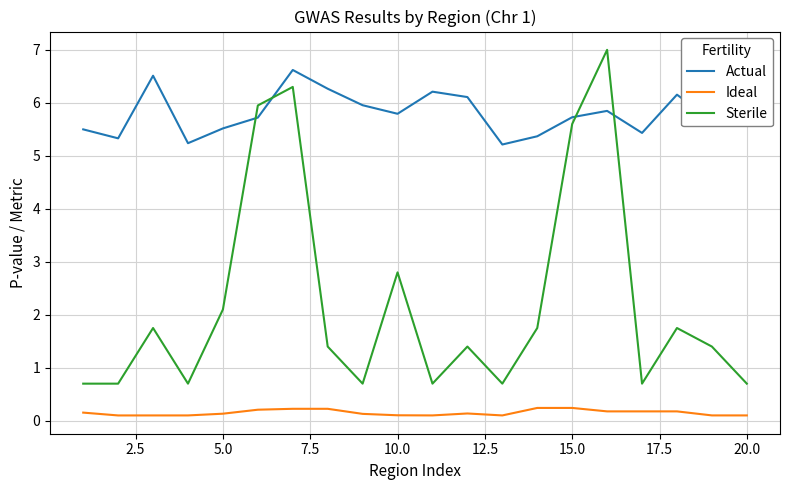

How many series are shown in this chart?

3